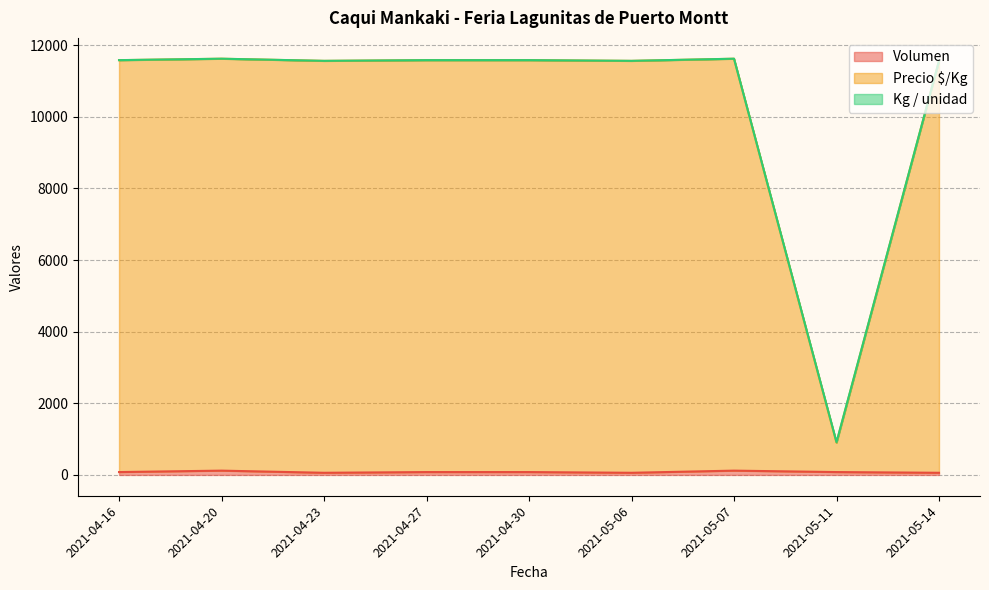

At which category does Volumen reach its first local valley?

2021-04-23